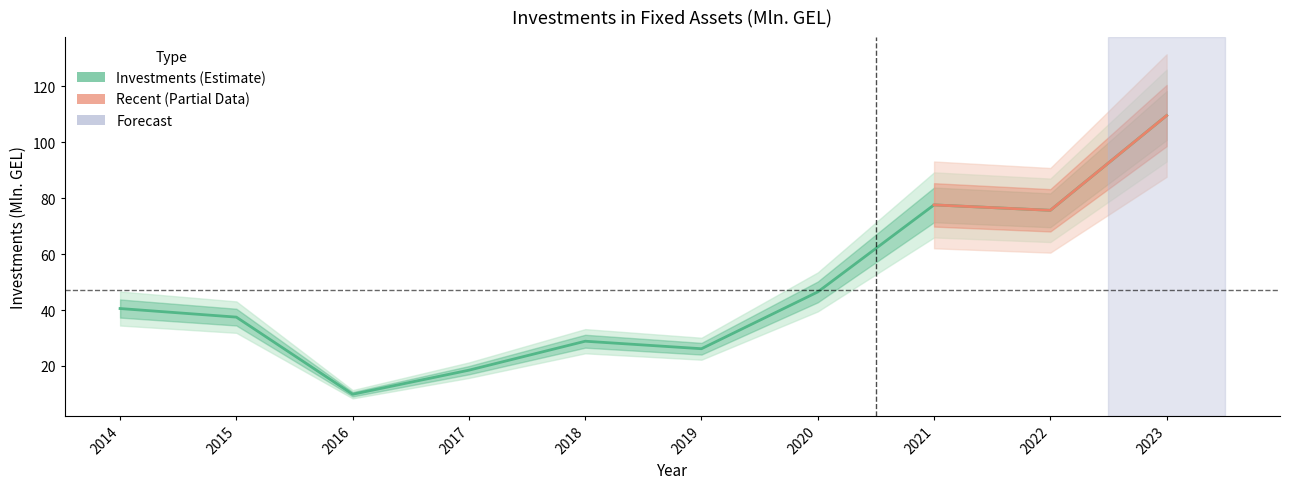

Read the value at 2021.

77.6